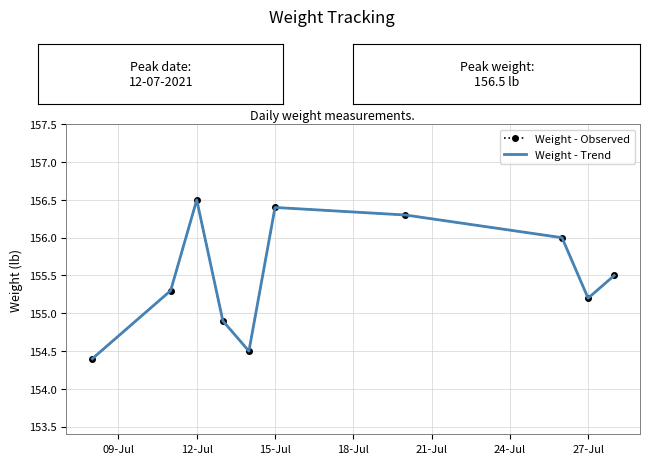

What is the lowest value of the Weight - Observed series?

154.4